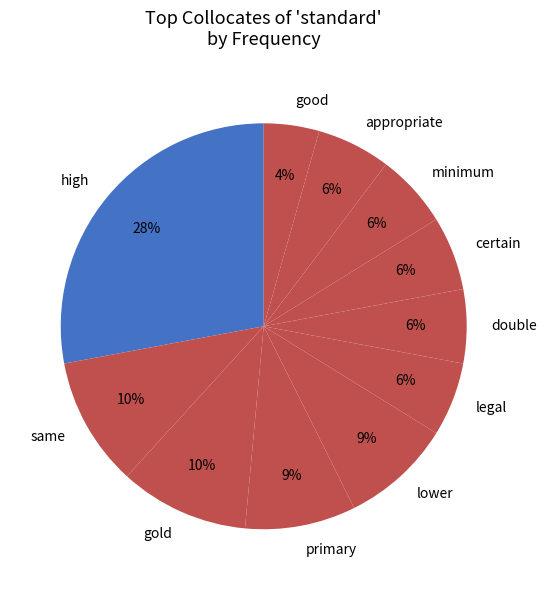

What is the smallest slice in the pie chart?

good